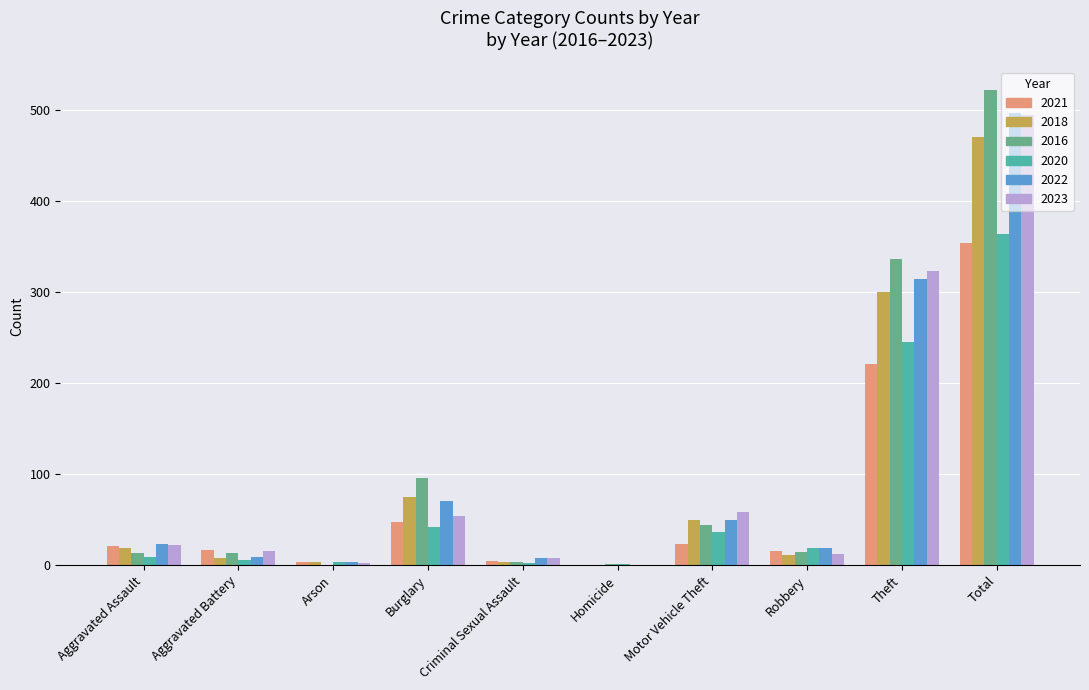

How many categories are shown in the chart?

10